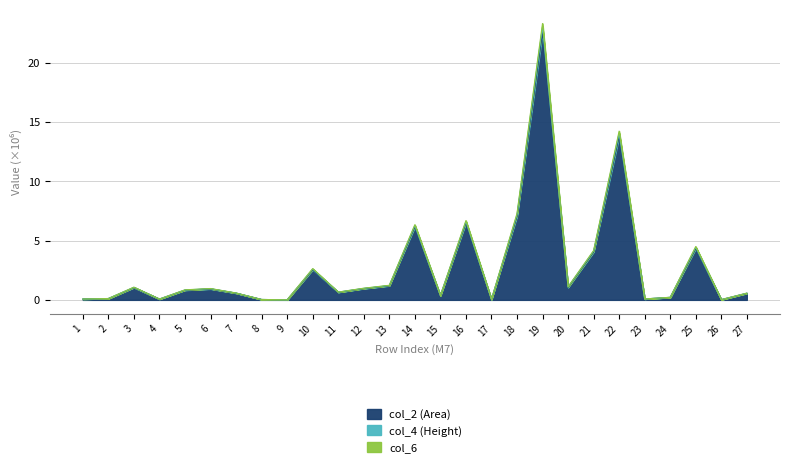

Rank the series by their maximum value, from lowest to highest.

col_2 (Area), col_6, col_4 (Height)